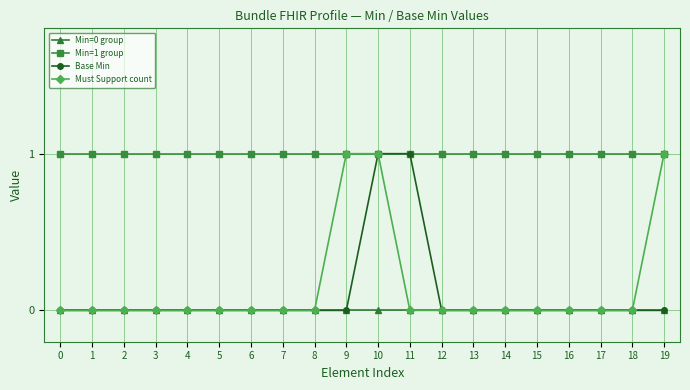

How many lines are shown in the chart?

4